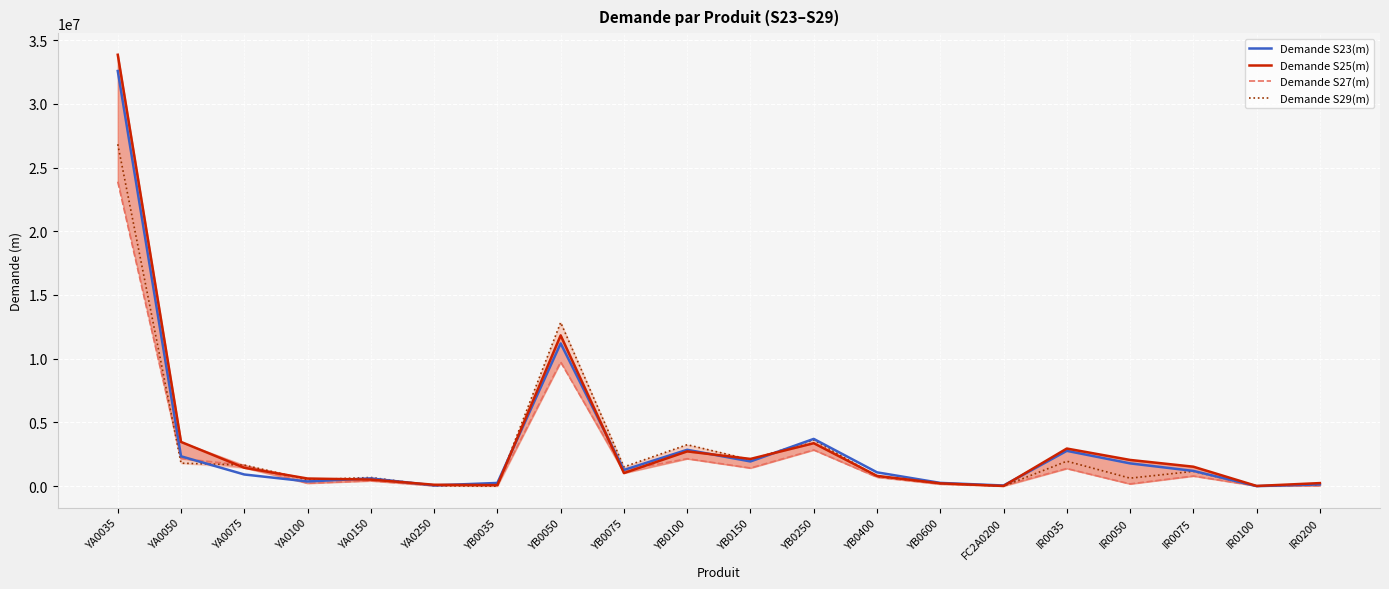

In Demande S23(m), how many points are lower than both neighbors (excluding endpoints)?

6